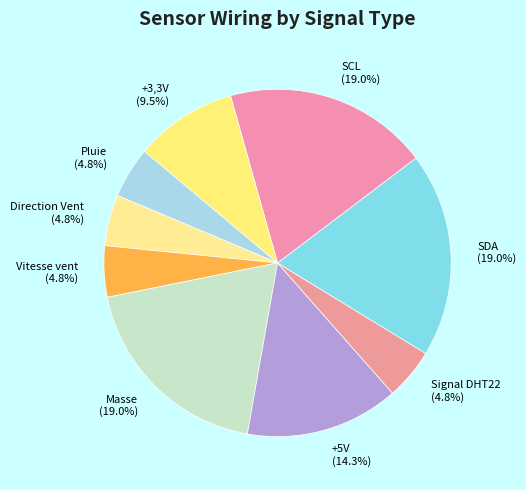

What is the total percentage of SCL and Vitesse vent?

23.8%